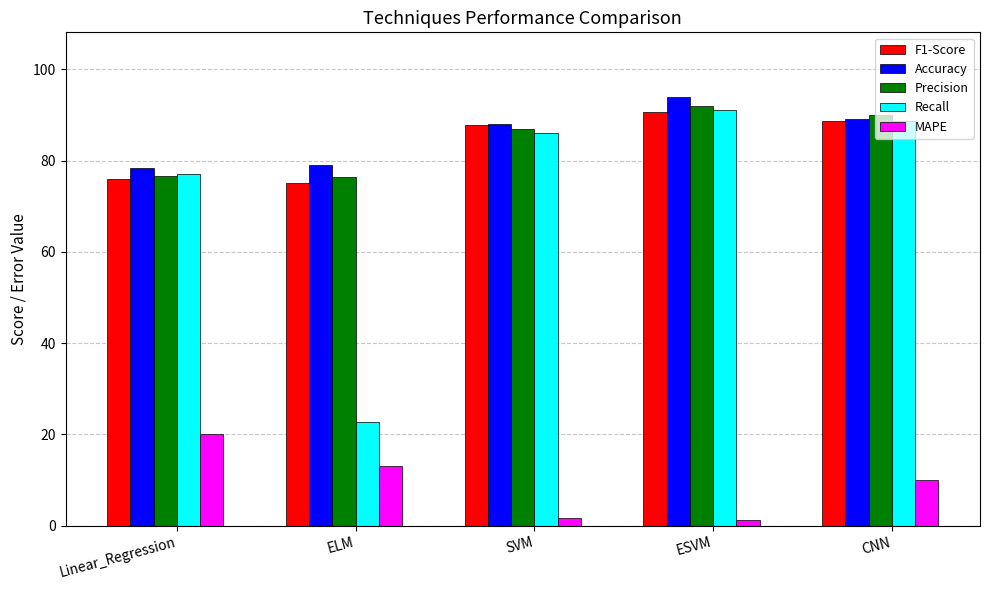

Which series has the widest spread of values?

Recall